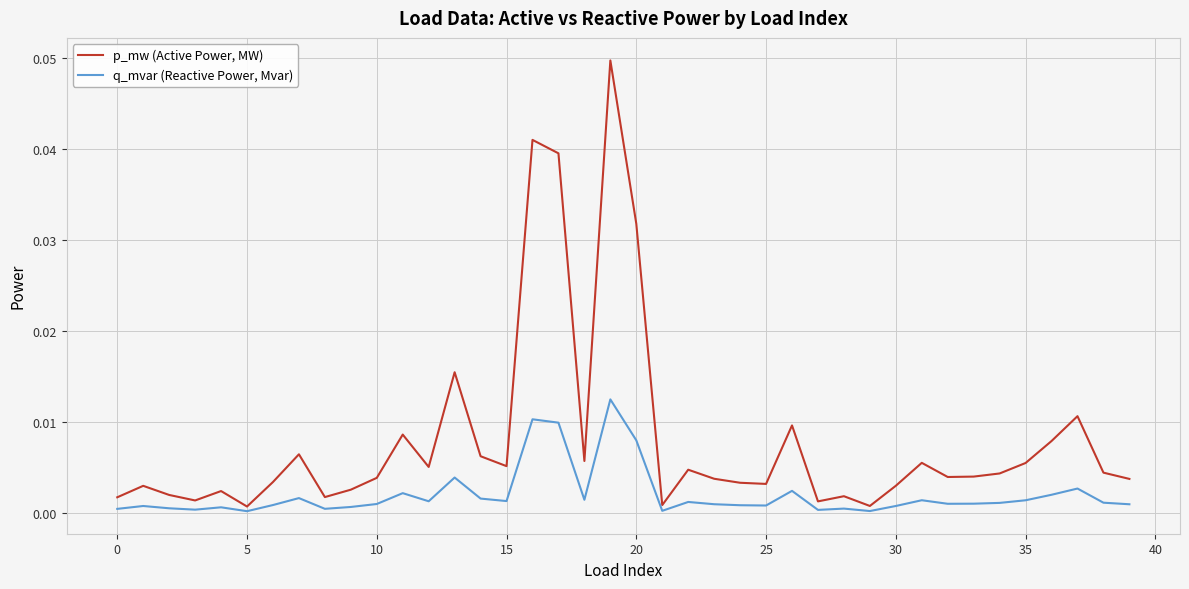

Rank the series by their maximum value, from lowest to highest.

q_mvar (Reactive Power, Mvar), p_mw (Active Power, MW)